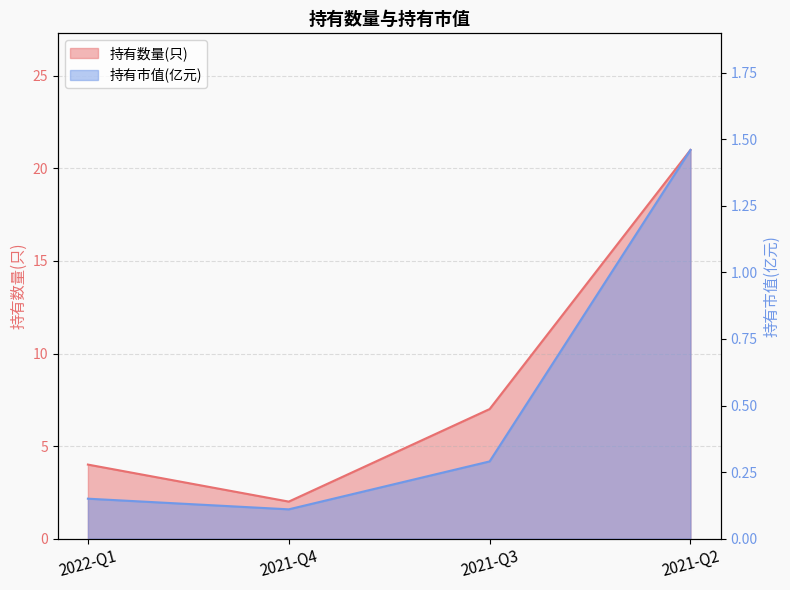

What is the sum of all 持有市值(亿元) values?

2.0